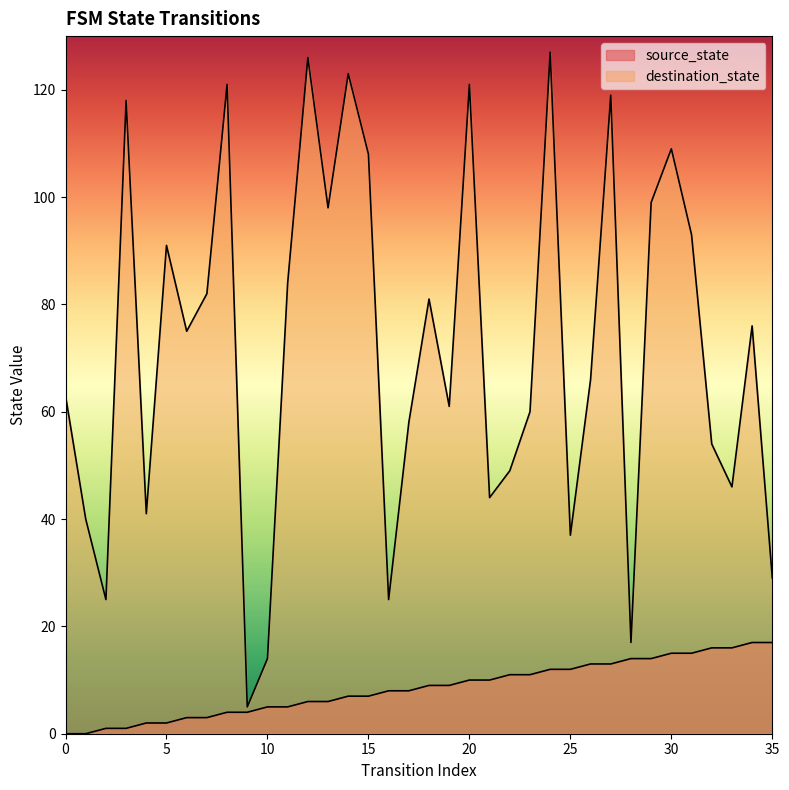

What value does the source_state series have at 26, to the nearest 5?

15